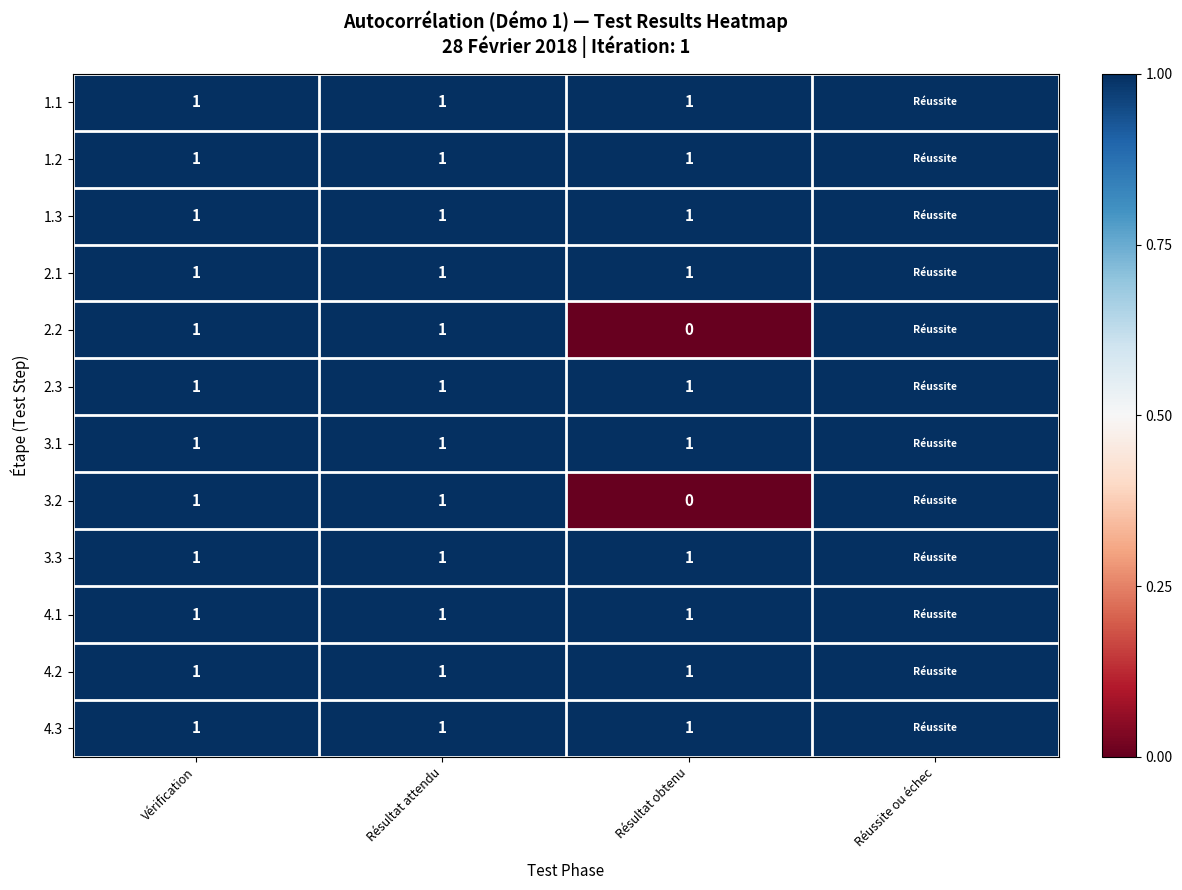

What is the total value across all series at Vérification?

12